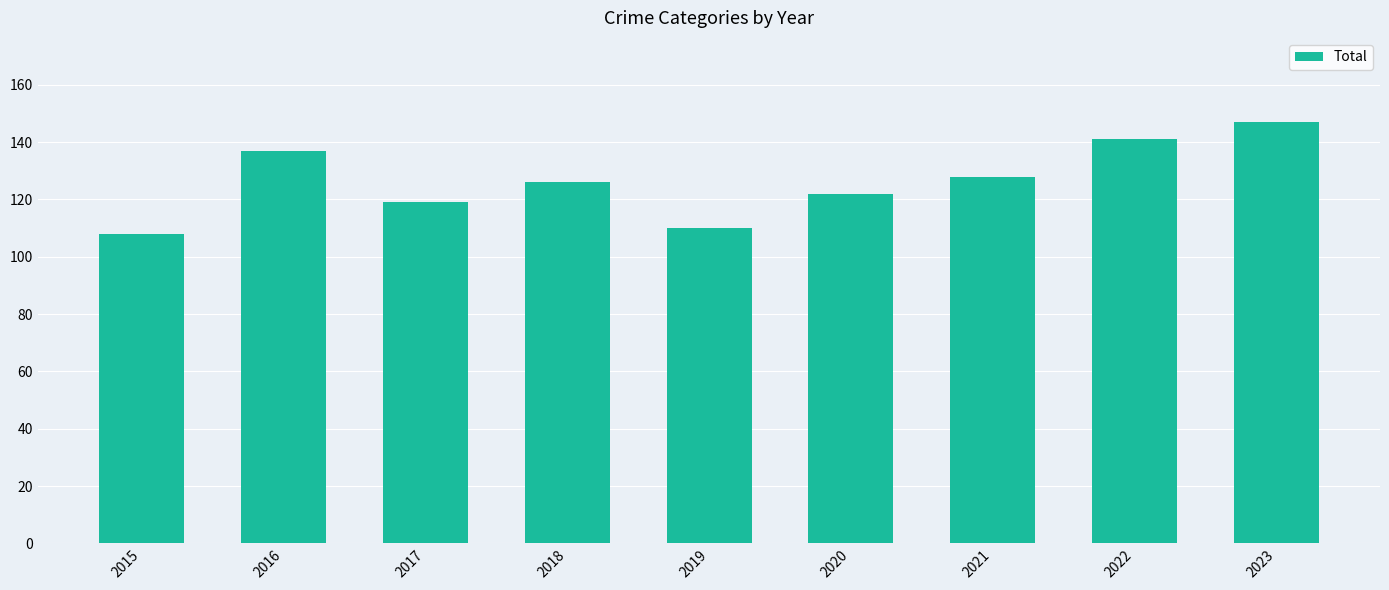

What is the value of the 8th bar from the left?

141